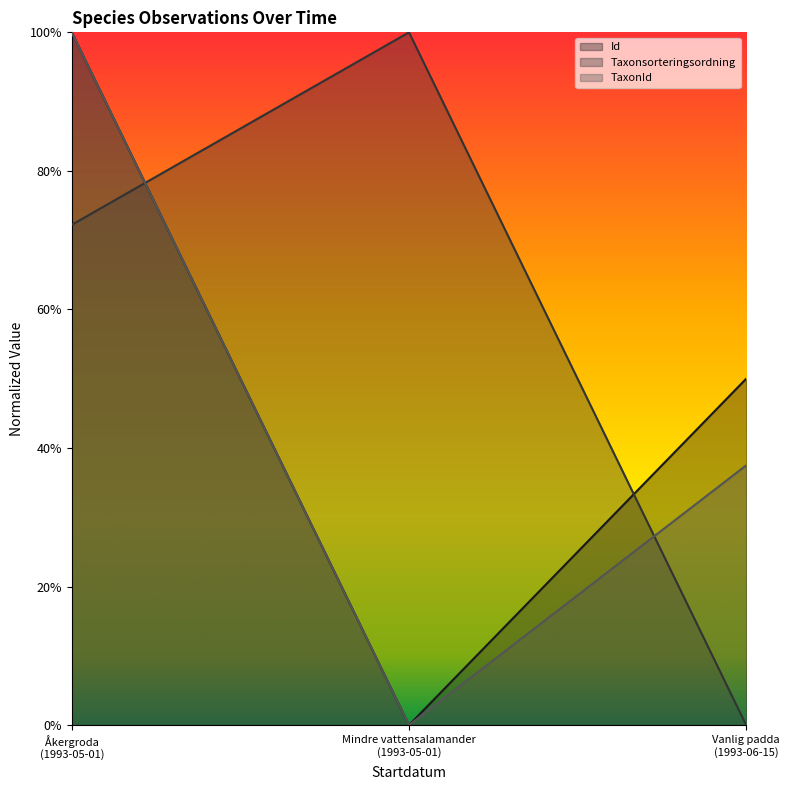

What is the difference between the maximum and minimum values in the Id series?

1.0